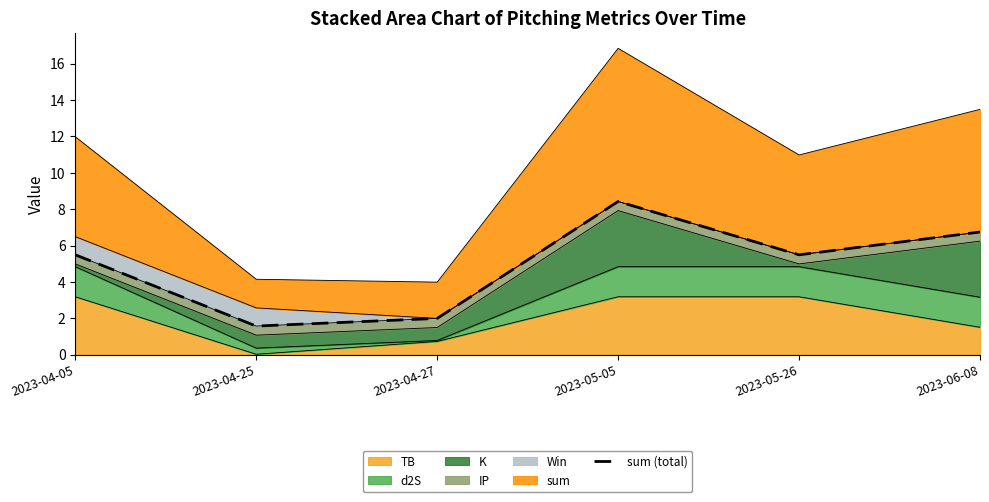

True or false: the data has more than 1 interior local peaks.

False